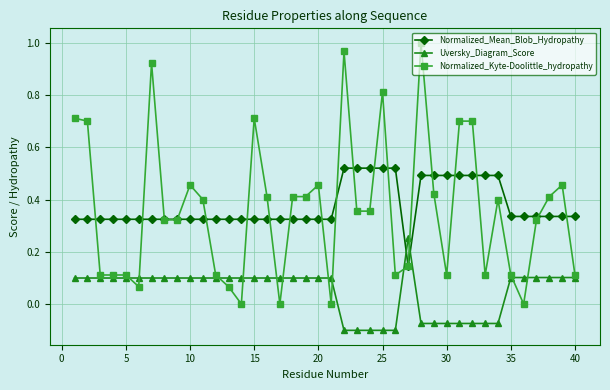

How many data points in Uversky_Diagram_Score are less than 0?

12